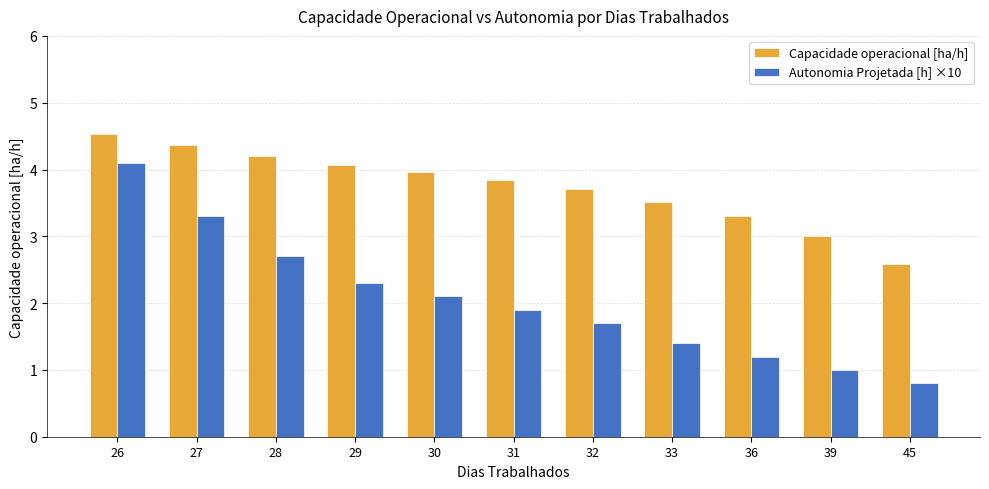

Reading right to left, extract all data points from this chart.

Capacidade operacional [ha/h]: 45=2.6	39=3.0	36=3.3	33=3.5	32=3.7	31=3.8	30=4.0	29=4.1	28=4.2	27=4.4	26=4.5
Autonomia Projetada [h] ×10: 45=0.8	39=1.0	36=1.2	33=1.4	32=1.7	31=1.9	30=2.1	29=2.3	28=2.7	27=3.3	26=4.1